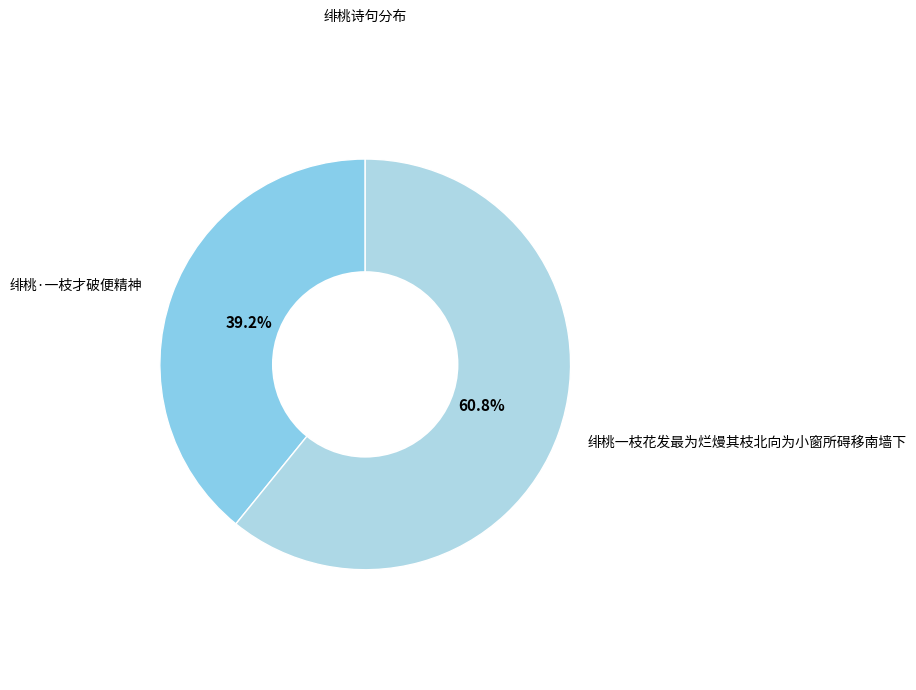

Approximately how many times larger is the value at 绯桃一枝花发最为烂熳其枝北向为小窗所碍移南墙下 compared to 绯桃·一枝才破便精神?

1.6